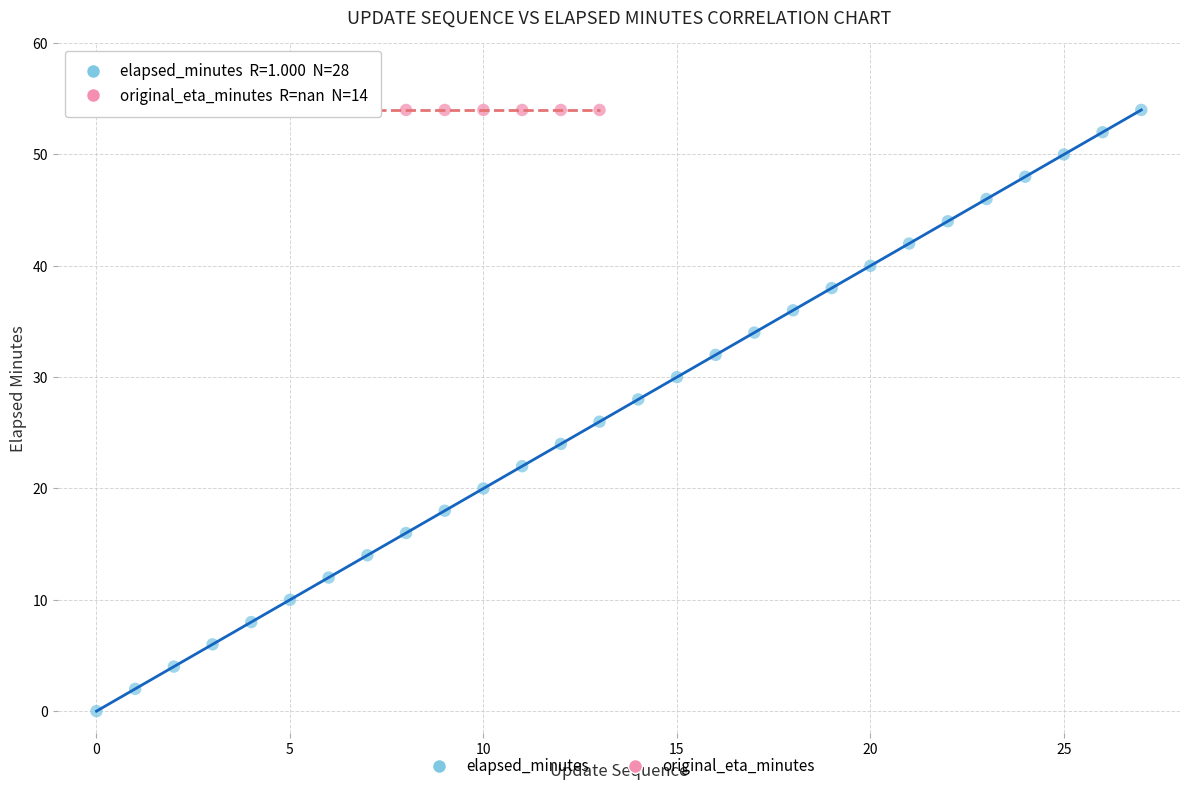

What are all the series names shown in the legend?

elapsed_minutes, original_eta_minutes